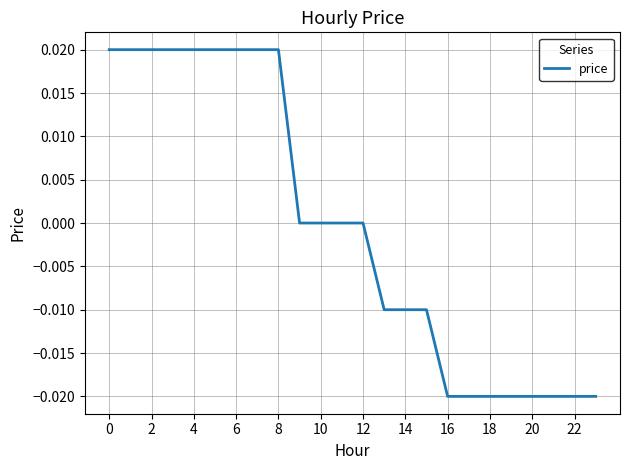

Between 8 and 20, which is larger?

8